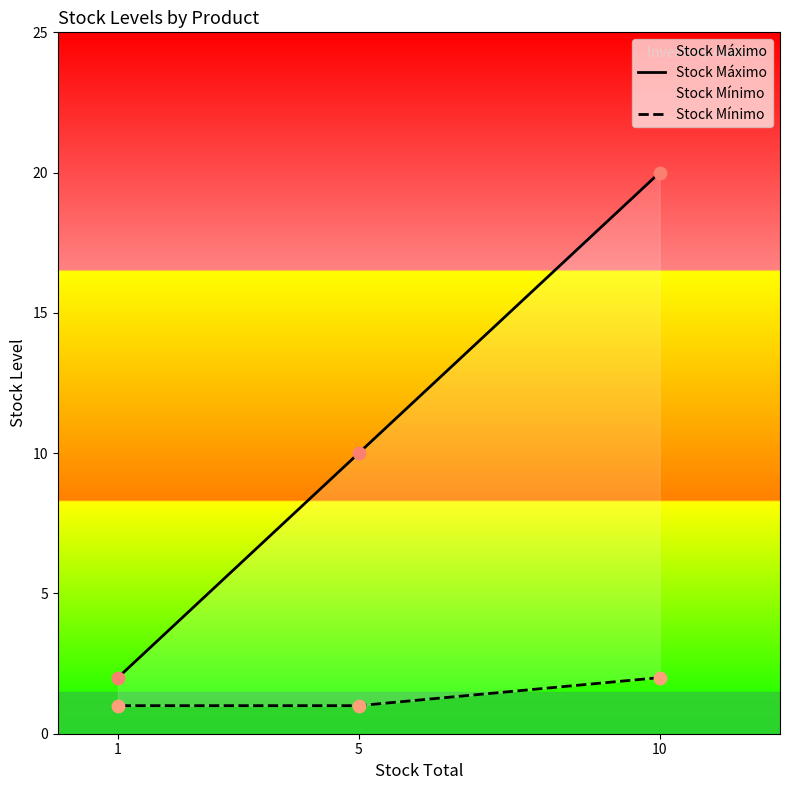

What is the total value across all series at 10?

22